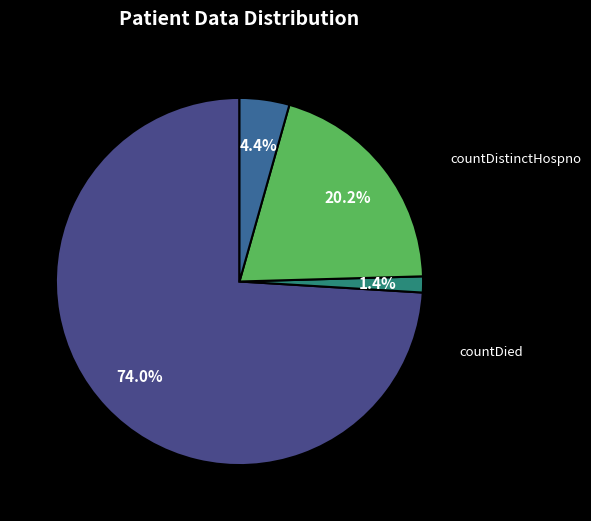

How many slices are in this pie chart?

4